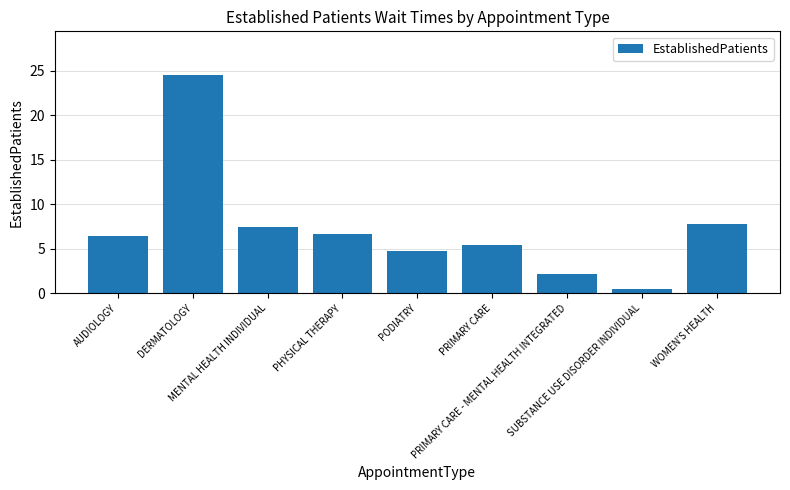

The chart shows a value of 9.2 at PHYSICAL THERAPY. True or false?

False